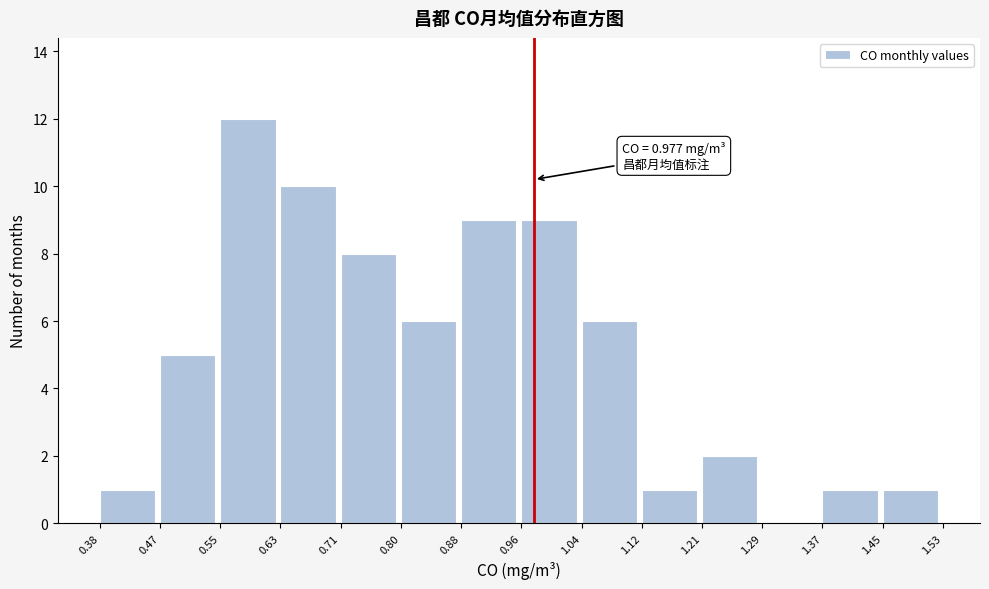

Over which range of the x-axis is the bar tallest?

0.55 to 0.63